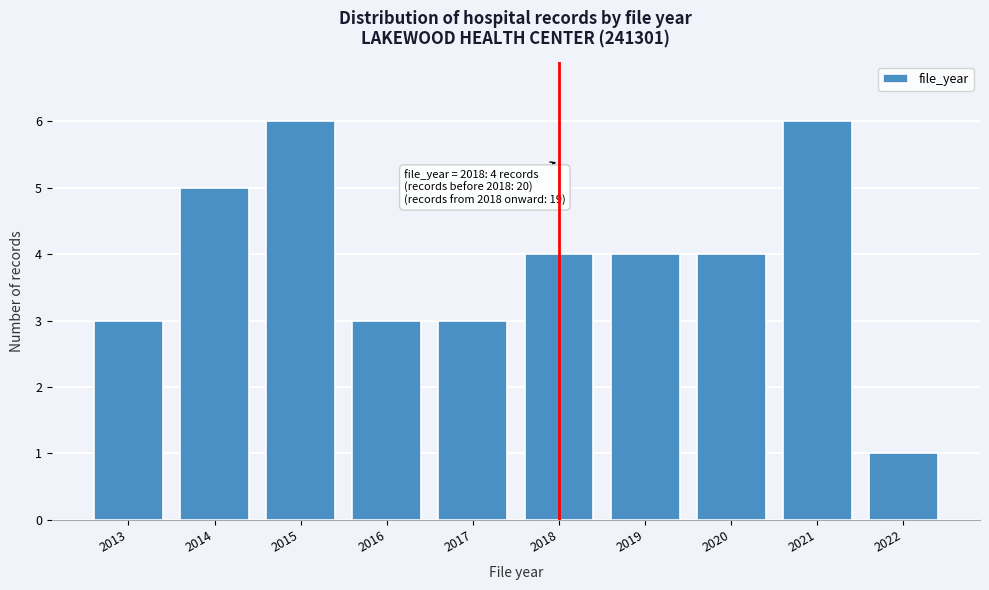

Reading right to left, extract all data points from this chart.

2022=1	2021=6	2020=4	2019=4	2018=4	2017=3	2016=3	2015=6	2014=5	2013=3